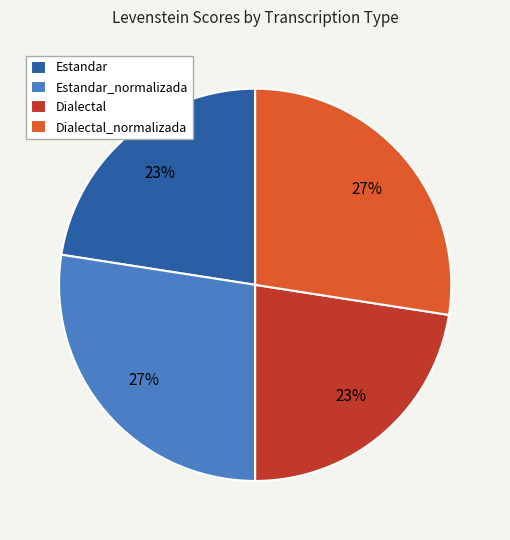

Is it true that Estandar is 16% of the pie?

False